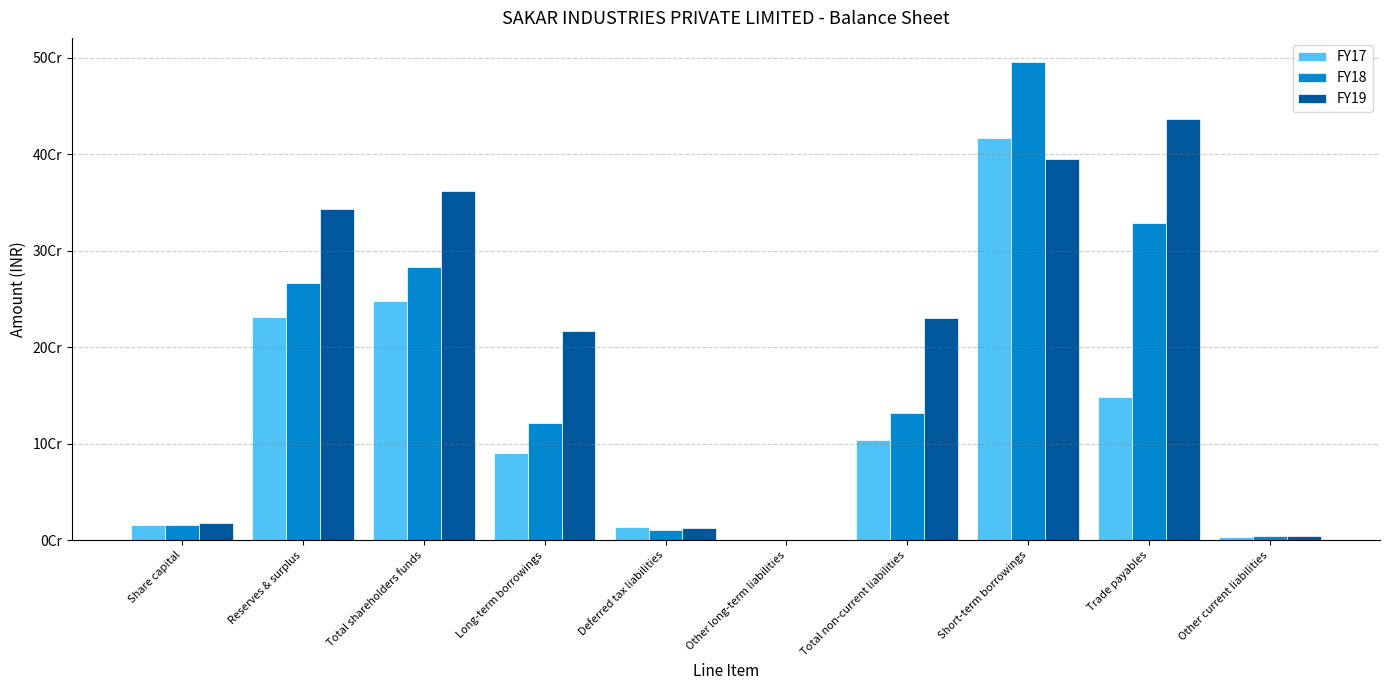

Are the bars horizontal?

No